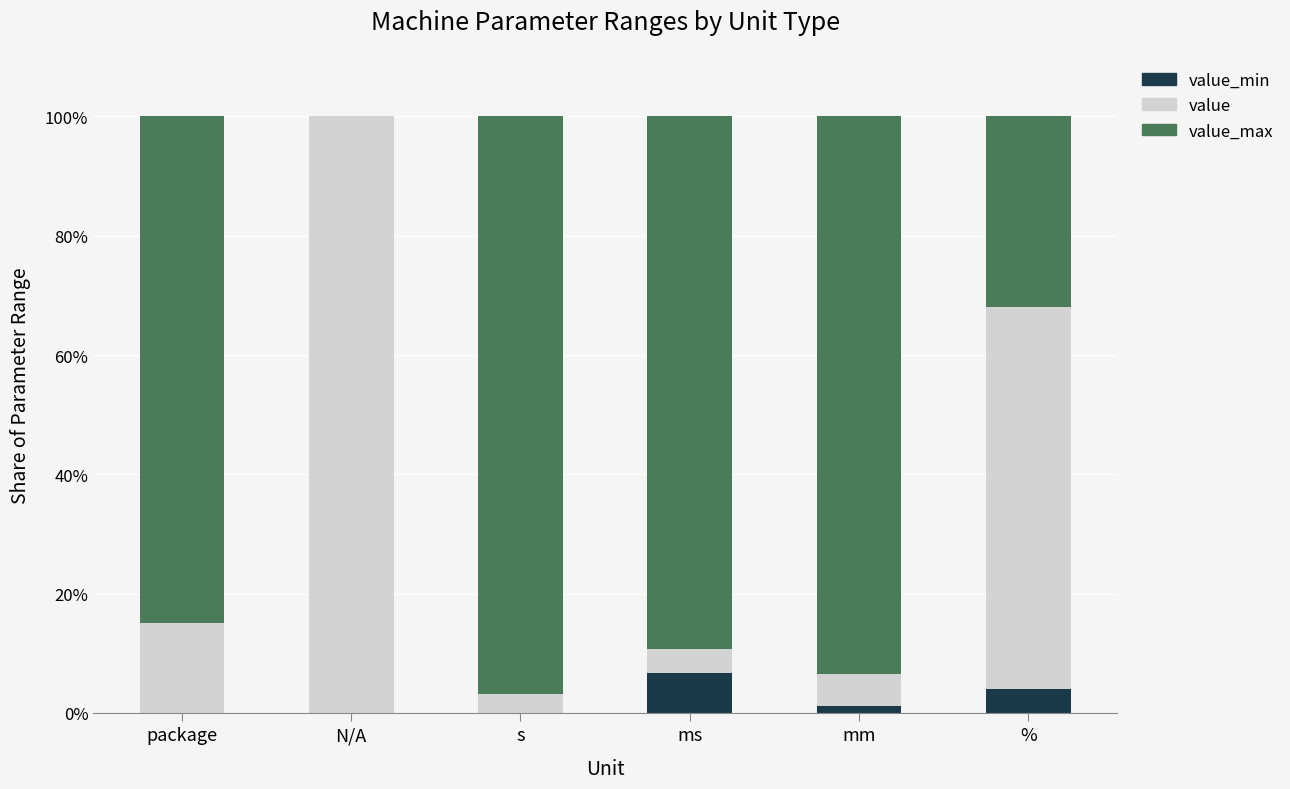

What is the total value across all series at s?

100.0